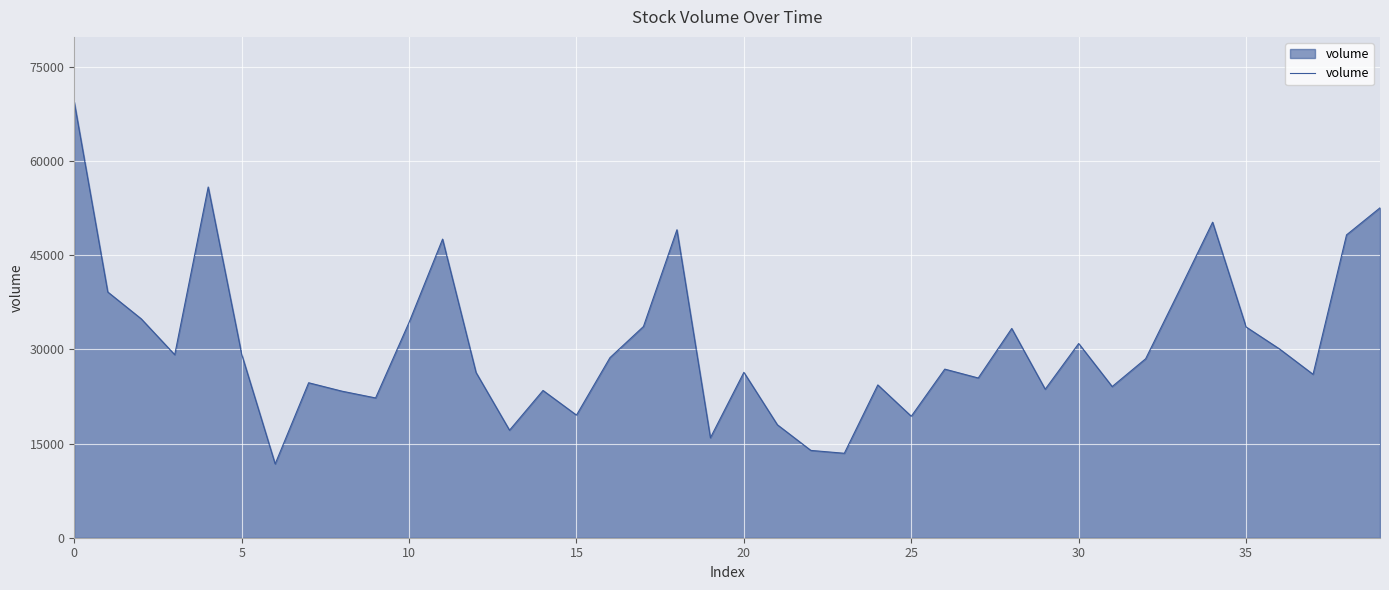

Does the chart have visible grid lines?

Yes